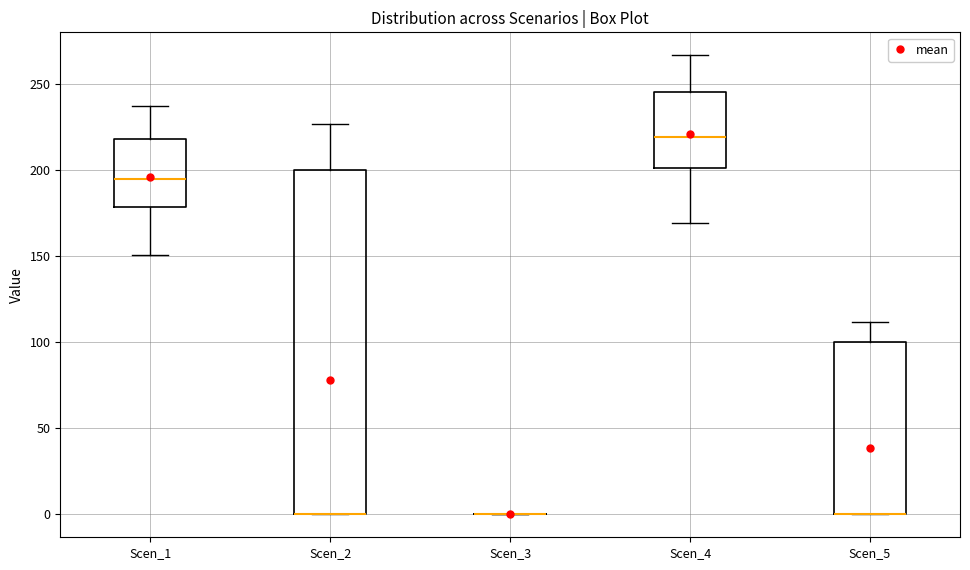

Reading left to right, read every box against the y-axis: the position of its median line, the range the box covers, and the ends of its whiskers. The values are not printed on the chart, so give them approximately, as read against the axis.

Scen_1: median 195, box 180 to 220, whiskers 150 to 235
Scen_2: median 0 (drawn on the box's lower edge), box 0 to 200, whiskers 0 to 225
Scen_3: box collapsed to a line at 0, whiskers 0 to 0
Scen_4: median 220, box 200 to 245, whiskers 170 to 265
Scen_5: median 0 (drawn on the box's lower edge), box 0 to 100, whiskers 0 to 110